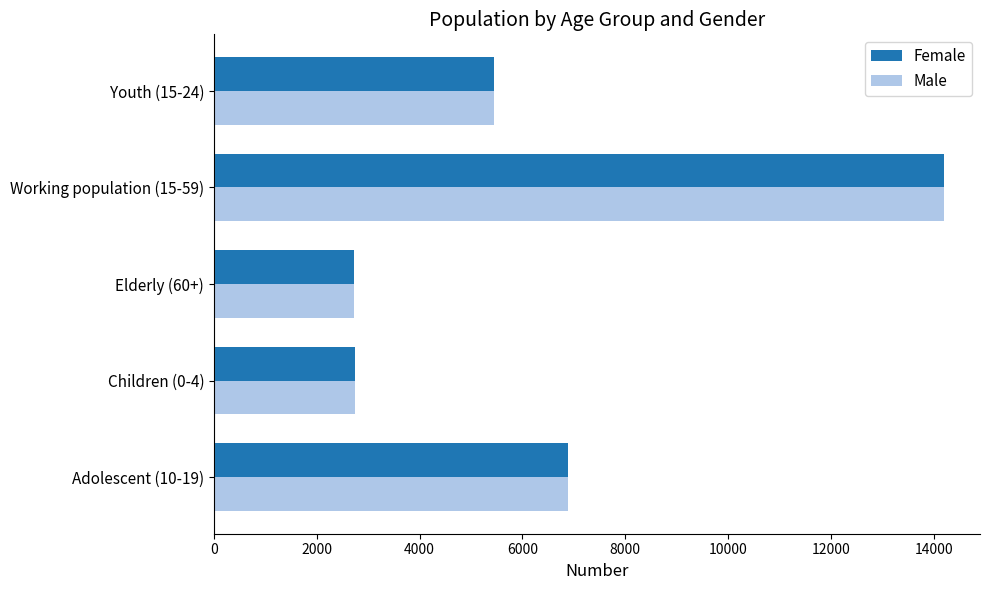

At how many categories does at least one series exceed 4780?

3